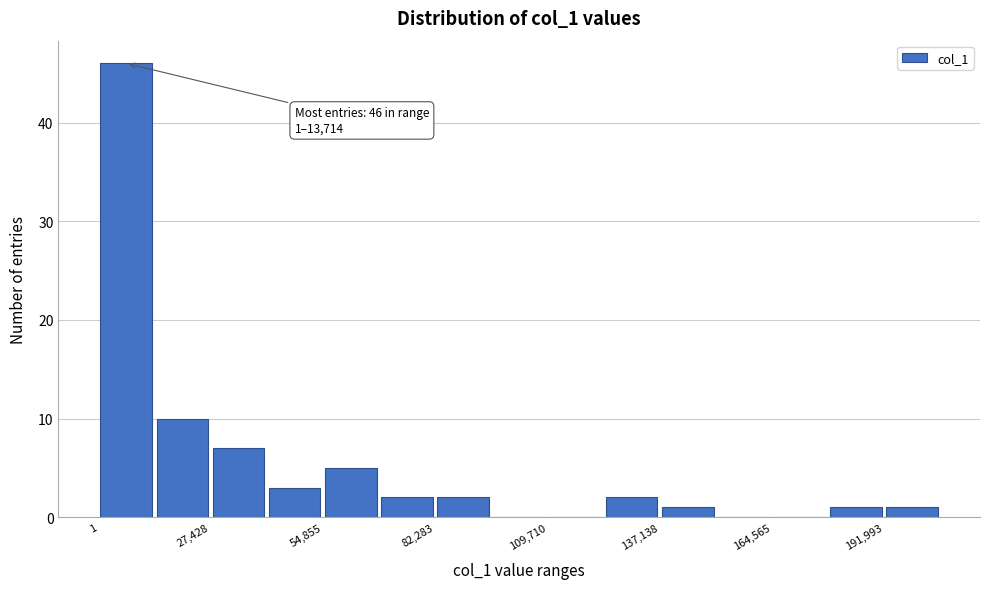

Around what value on the x-axis is the tallest bar? Give the approximate position of its centre, as read against the axis.

5000